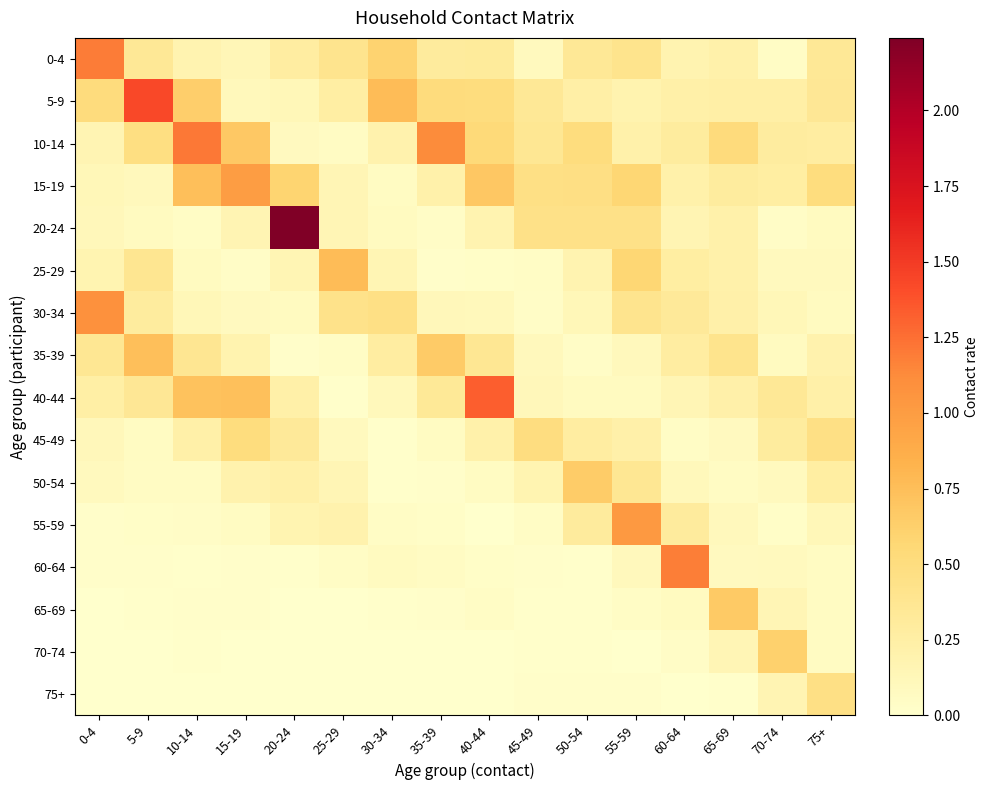

Reading right to left, list all the values displayed in this chart.

0-4: 75+=0.3	70-74=0.0	65-69=0.2	60-64=0.2	55-59=0.4	50-54=0.3	45-49=0.1	40-44=0.3	35-39=0.3	30-34=0.6	25-29=0.4	20-24=0.3	15-19=0.1	10-14=0.2	5-9=0.3	0-4=1.2
5-9: 75+=0.4	70-74=0.2	65-69=0.2	60-64=0.2	55-59=0.2	50-54=0.2	45-49=0.3	40-44=0.5	35-39=0.5	30-34=0.8	25-29=0.3	20-24=0.1	15-19=0.1	10-14=0.6	5-9=1.4	0-4=0.5
10-14: 75+=0.3	70-74=0.3	65-69=0.5	60-64=0.3	55-59=0.2	50-54=0.5	45-49=0.4	40-44=0.5	35-39=1.1	30-34=0.2	25-29=0.1	20-24=0.1	15-19=0.7	10-14=1.2	5-9=0.5	0-4=0.2
15-19: 75+=0.5	70-74=0.3	65-69=0.3	60-64=0.2	55-59=0.6	50-54=0.5	45-49=0.5	40-44=0.7	35-39=0.2	30-34=0.1	25-29=0.1	20-24=0.6	15-19=1.0	10-14=0.7	5-9=0.1	0-4=0.1
20-24: 75+=0.1	70-74=0.0	65-69=0.2	60-64=0.2	55-59=0.4	50-54=0.4	45-49=0.4	40-44=0.2	35-39=0.0	30-34=0.1	25-29=0.1	20-24=2.2	15-19=0.2	10-14=0.0	5-9=0.1	0-4=0.1
25-29: 75+=0.1	70-74=0.1	65-69=0.2	60-64=0.3	55-59=0.6	50-54=0.2	45-49=0.0	40-44=0.0	35-39=0.0	30-34=0.2	25-29=0.8	20-24=0.2	15-19=0.0	10-14=0.1	5-9=0.4	0-4=0.2
30-34: 75+=0.1	70-74=0.1	65-69=0.2	60-64=0.3	55-59=0.4	50-54=0.1	45-49=0.0	40-44=0.1	35-39=0.1	30-34=0.5	25-29=0.4	20-24=0.1	15-19=0.1	10-14=0.1	5-9=0.3	0-4=1.1
35-39: 75+=0.2	70-74=0.1	65-69=0.4	60-64=0.3	55-59=0.1	50-54=0.0	45-49=0.1	40-44=0.4	35-39=0.7	30-34=0.3	25-29=0.0	20-24=0.0	15-19=0.2	10-14=0.4	5-9=0.7	0-4=0.4
40-44: 75+=0.2	70-74=0.3	65-69=0.2	60-64=0.1	55-59=0.1	50-54=0.1	45-49=0.1	40-44=1.3	35-39=0.3	30-34=0.1	25-29=0.0	20-24=0.2	15-19=0.7	10-14=0.7	5-9=0.4	0-4=0.2
45-49: 75+=0.5	70-74=0.3	65-69=0.1	60-64=0.0	55-59=0.2	50-54=0.3	45-49=0.5	40-44=0.2	35-39=0.1	30-34=0.0	25-29=0.1	20-24=0.3	15-19=0.5	10-14=0.2	5-9=0.1	0-4=0.1
50-54: 75+=0.3	70-74=0.1	65-69=0.1	60-64=0.1	55-59=0.4	50-54=0.7	45-49=0.2	40-44=0.1	35-39=0.0	30-34=0.0	25-29=0.1	20-24=0.2	15-19=0.2	10-14=0.1	5-9=0.1	0-4=0.1
55-59: 75+=0.1	70-74=0.0	65-69=0.1	60-64=0.3	55-59=1.0	50-54=0.3	45-49=0.0	40-44=0.0	35-39=0.0	30-34=0.1	25-29=0.2	20-24=0.2	15-19=0.1	10-14=0.0	5-9=0.0	0-4=0.0
60-64: 75+=0.1	70-74=0.1	65-69=0.1	60-64=1.2	55-59=0.1	50-54=0.0	45-49=0.0	40-44=0.0	35-39=0.1	30-34=0.1	25-29=0.0	20-24=0.0	15-19=0.0	10-14=0.0	5-9=0.0	0-4=0.0
65-69: 75+=0.1	70-74=0.1	65-69=0.7	60-64=0.1	55-59=0.0	50-54=0.0	45-49=0.0	40-44=0.0	35-39=0.0	30-34=0.0	25-29=0.0	20-24=0.0	15-19=0.0	10-14=0.0	5-9=0.0	0-4=0.0
70-74: 75+=0.1	70-74=0.6	65-69=0.1	60-64=0.0	55-59=0.0	50-54=0.0	45-49=0.0	40-44=0.0	35-39=0.0	30-34=0.0	25-29=0.0	20-24=0.0	15-19=0.0	10-14=0.0	5-9=0.0	0-4=0.0
75+: 75+=0.5	70-74=0.2	65-69=0.0	60-64=0.0	55-59=0.0	50-54=0.0	45-49=0.0	40-44=0.0	35-39=0.0	30-34=0.0	25-29=0.0	20-24=0.0	15-19=0.0	10-14=0.0	5-9=0.0	0-4=0.0